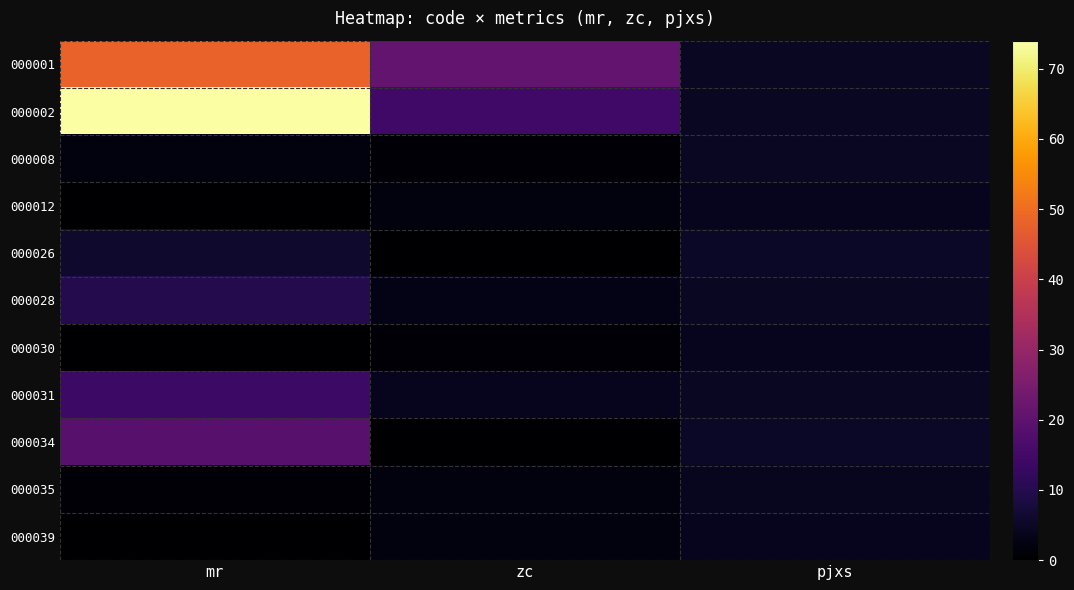

Reading right to left, extract all data points from this chart.

000001: pjxs=4.7	zc=21.0	mr=48.0
000002: pjxs=4.8	zc=15.0	mr=74.0
000008: pjxs=4.7	zc=1.0	mr=2.0
000012: pjxs=4.0	zc=2.0	mr=0.0
000026: pjxs=5.0	zc=0.0	mr=6.0
000028: pjxs=4.8	zc=3.0	mr=10.0
000030: pjxs=4.0	zc=1.0	mr=0.0
000031: pjxs=4.8	zc=4.0	mr=14.0
000034: pjxs=5.0	zc=0.0	mr=19.0
000035: pjxs=4.3	zc=2.0	mr=1.0
000039: pjxs=4.0	zc=2.0	mr=0.0